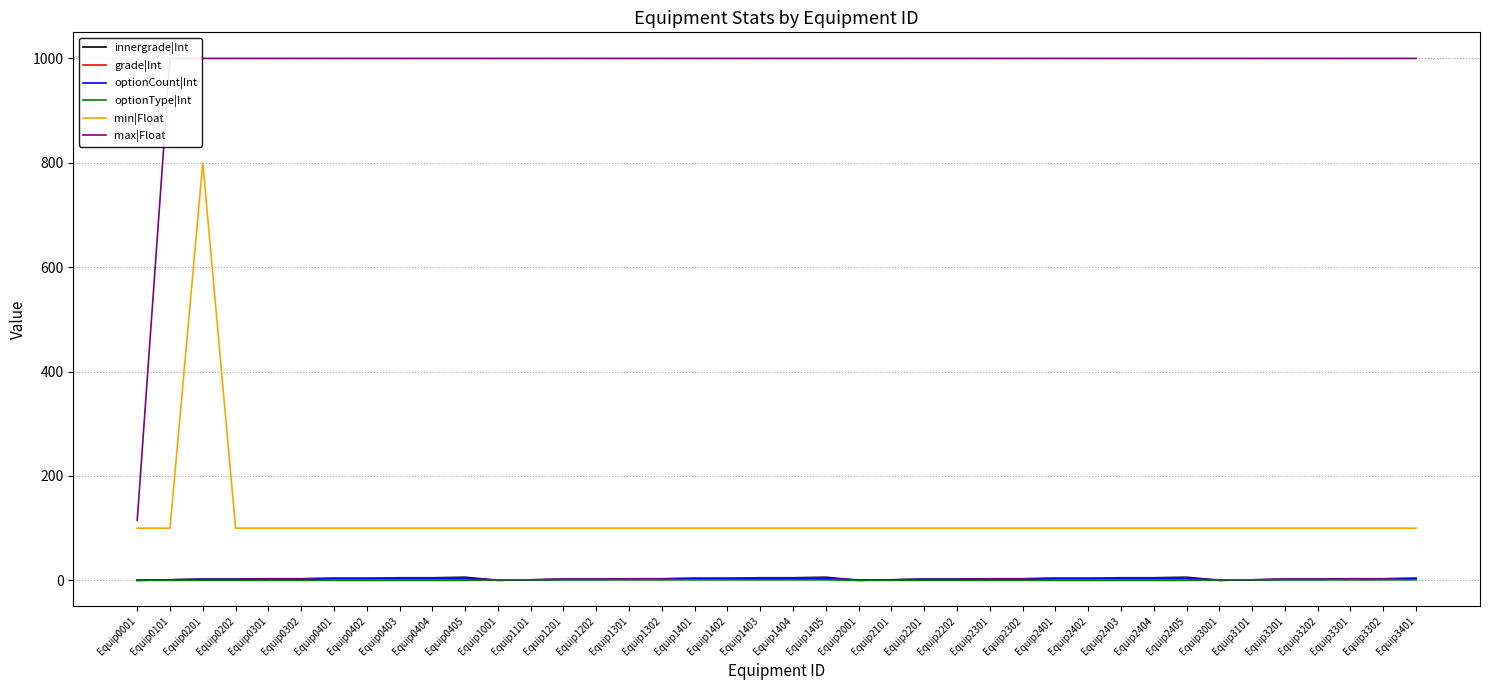

Which series has the largest total across all categories?

max|Float